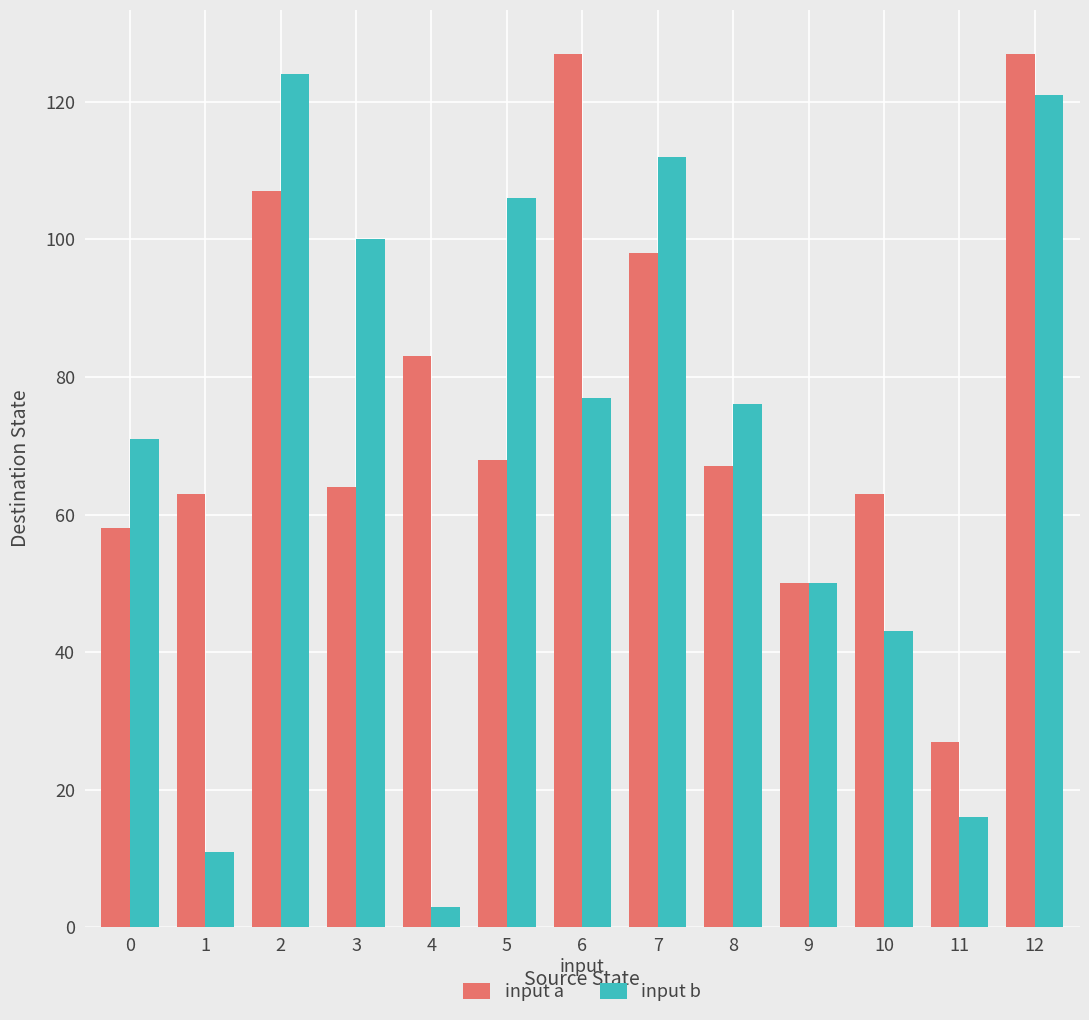

Where does the input b series first go above 76?

2